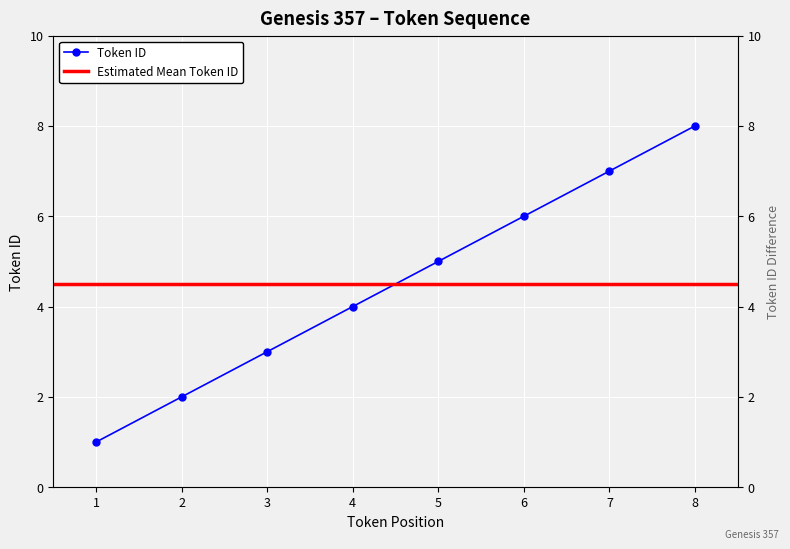

Is this an area chart (filled region under the line)?

No